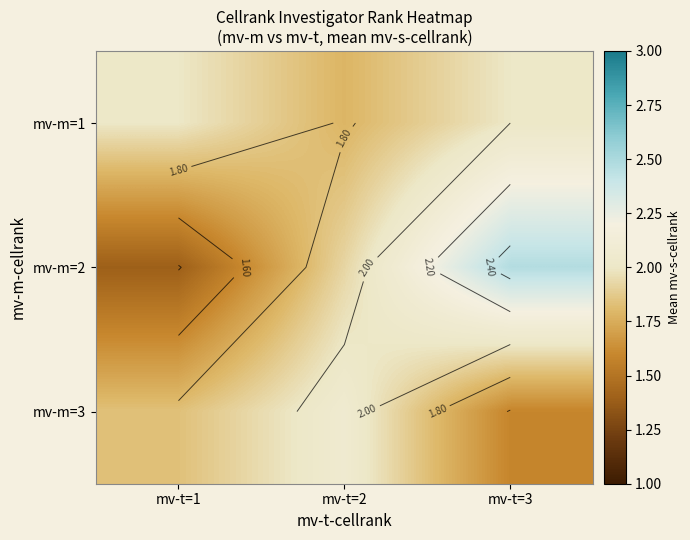

Count the number of categories in the chart.

3